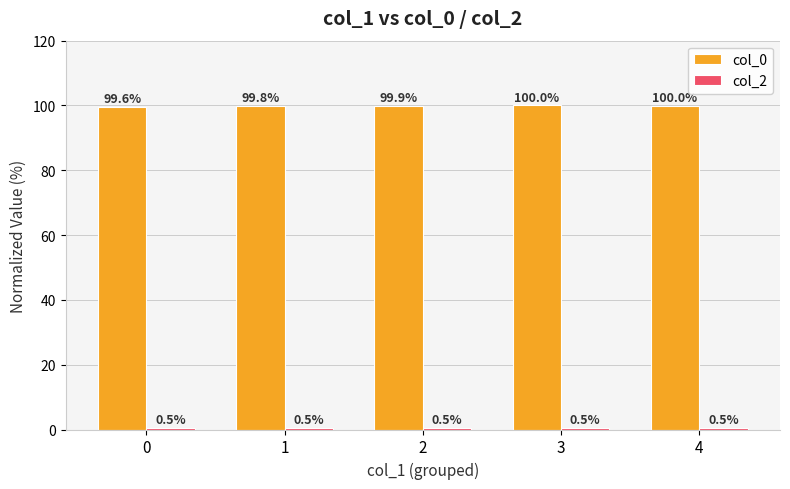

Which series has the largest total across all categories?

col_0